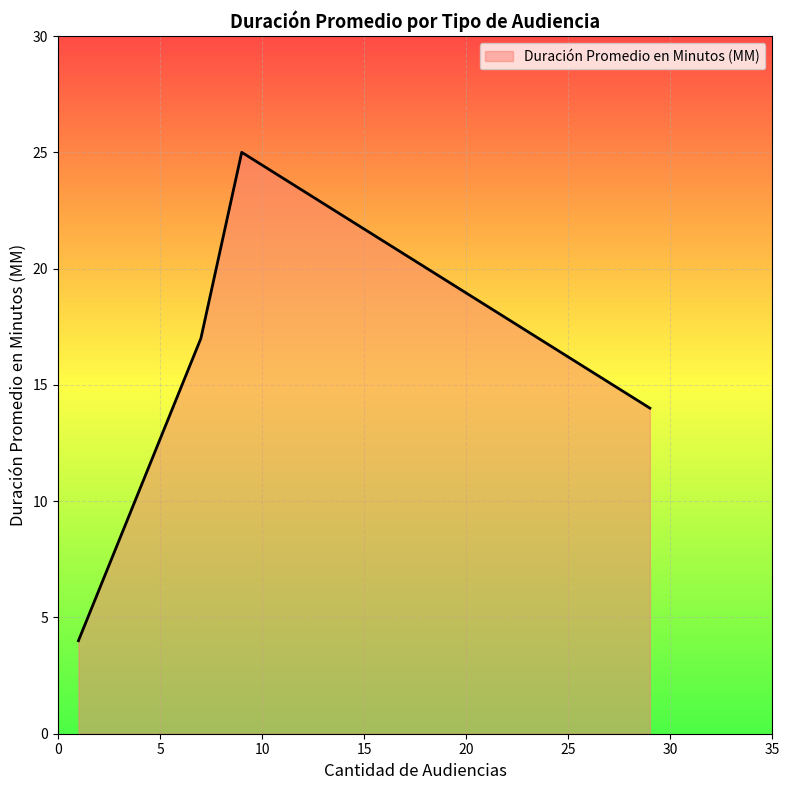

What is the minimum value shown in the chart?

4